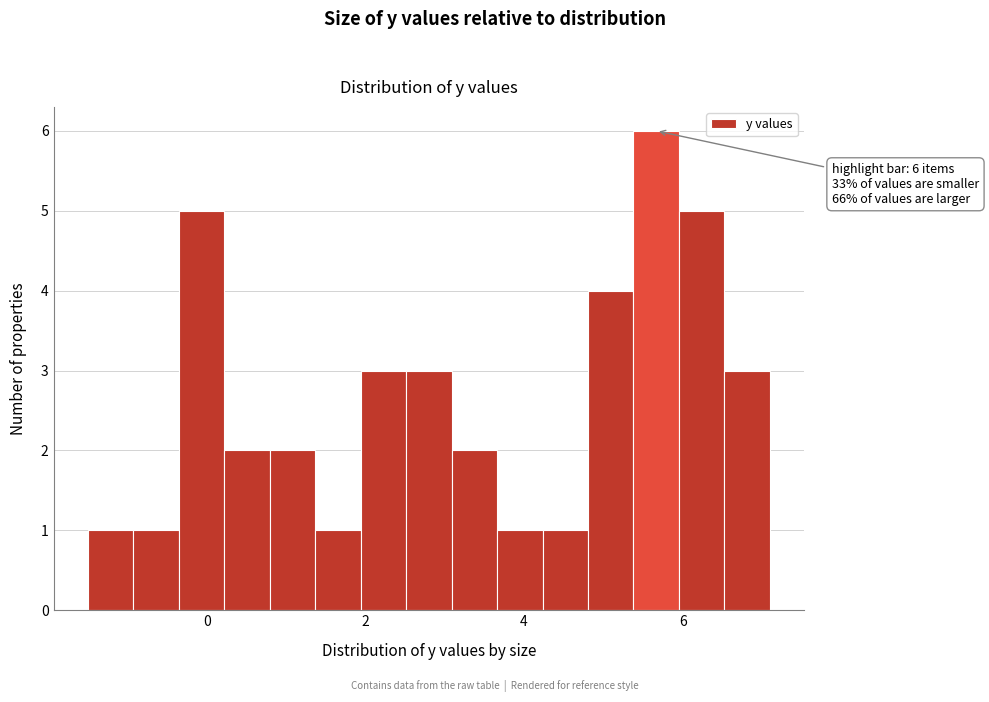

Read against the x-axis, roughly where is the centre of the tallest bar?

5.6